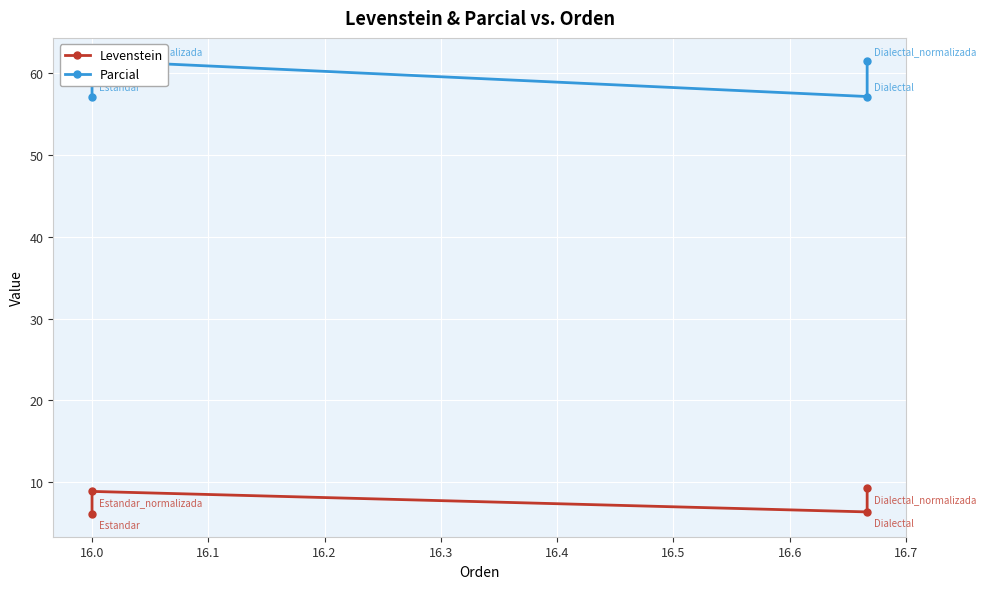

What is the difference between the maximum and minimum values in the Parcial series?

4.4